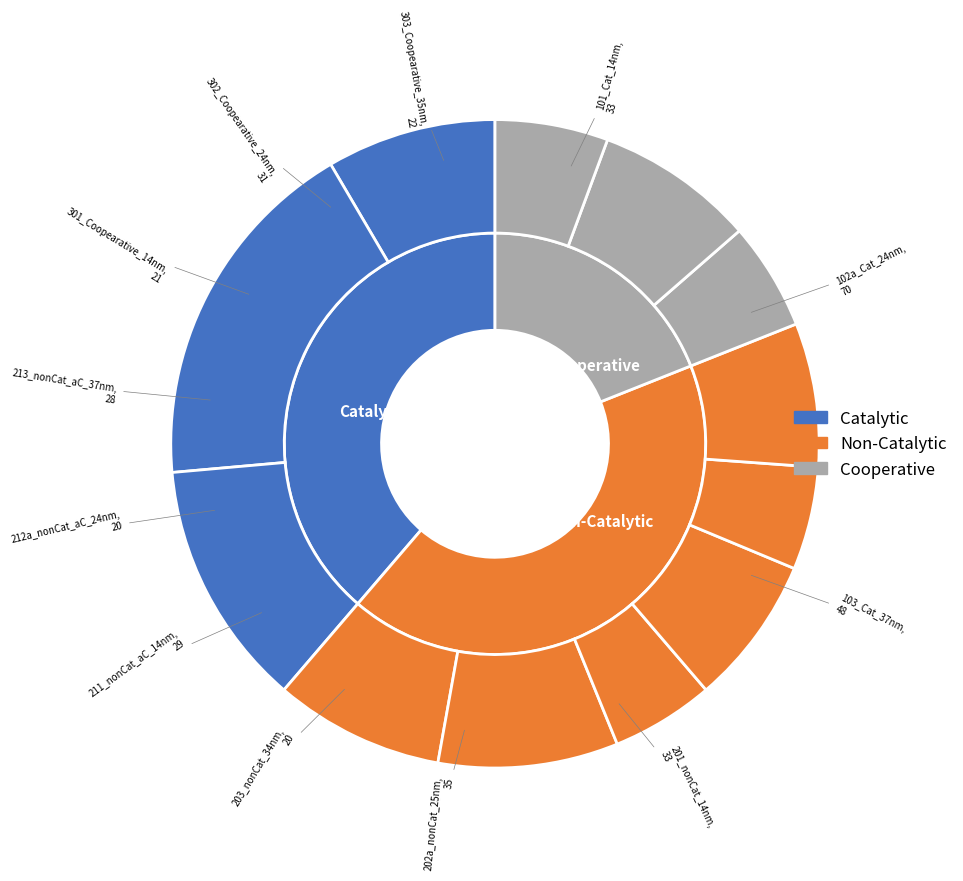

Combined, what portion of the pie is 211_nonCat_aC_14nm and 302_Coopearative_24nm?

15.4%